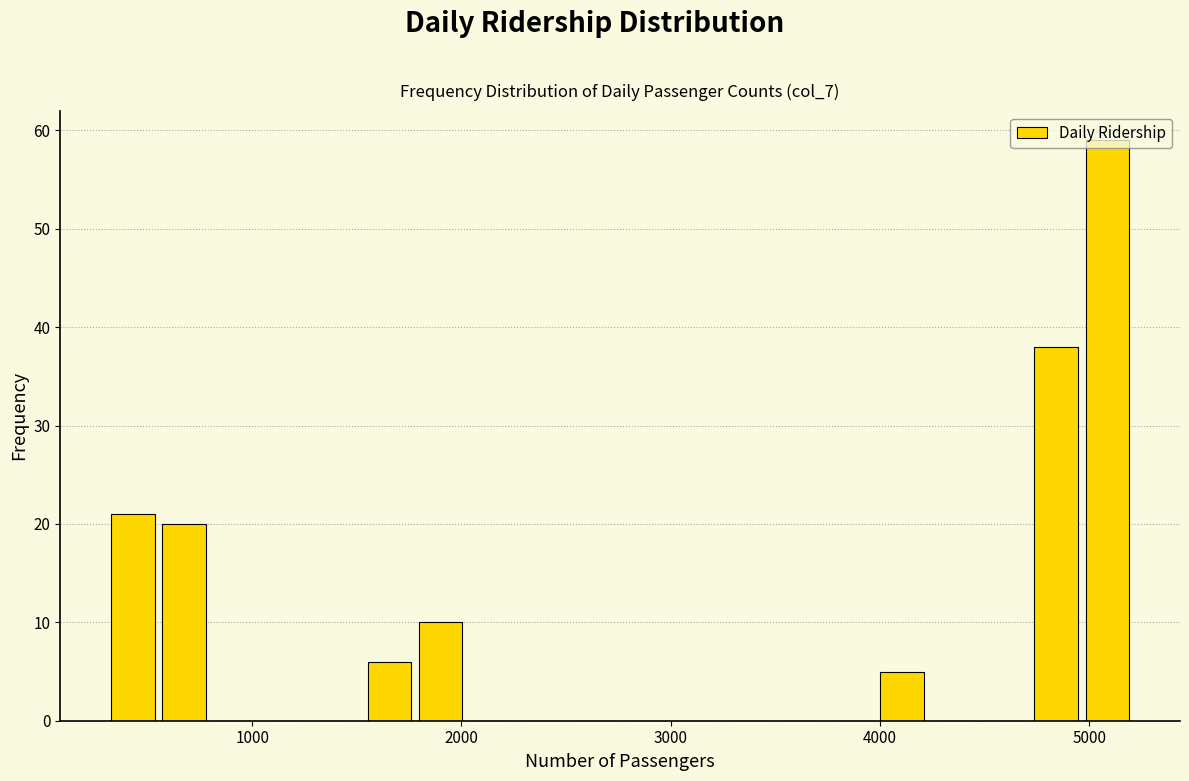

Read against the x-axis, roughly where is the centre of the tallest bar?

5100